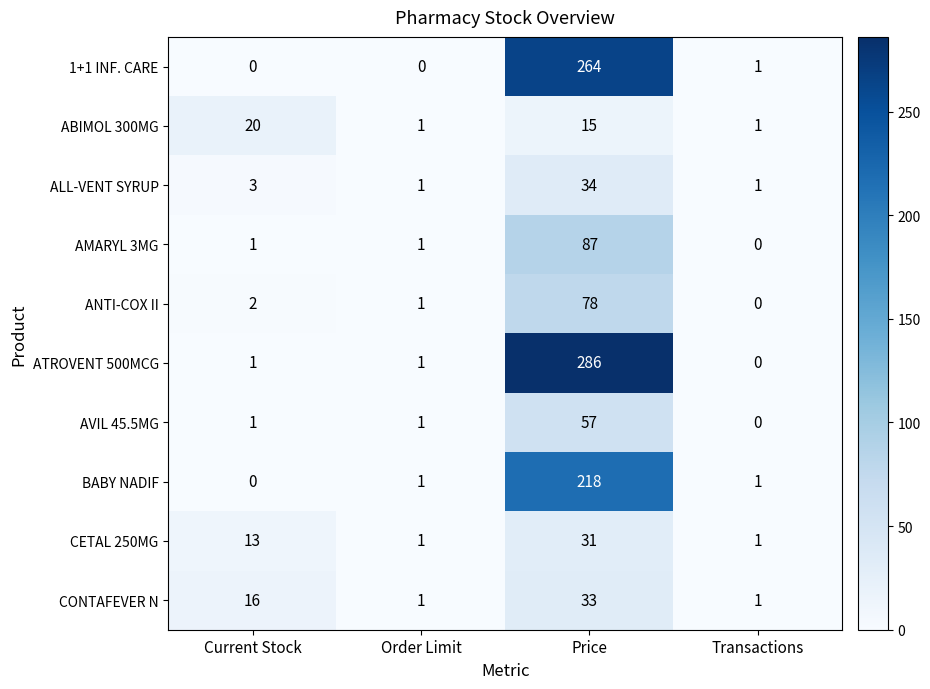

Which series has the largest range (max minus min)?

ATROVENT 500MCG